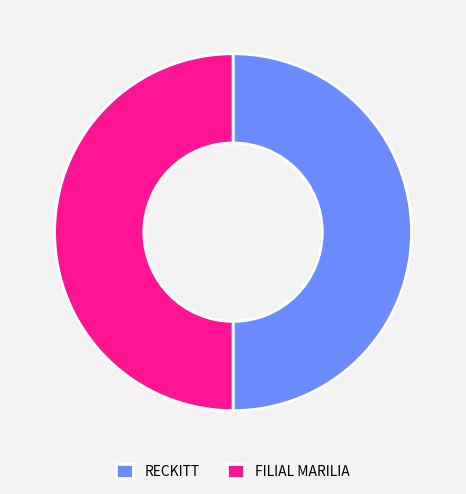

What is the ratio of the value at RECKITT to the value at FILIAL MARILIA?

1.0